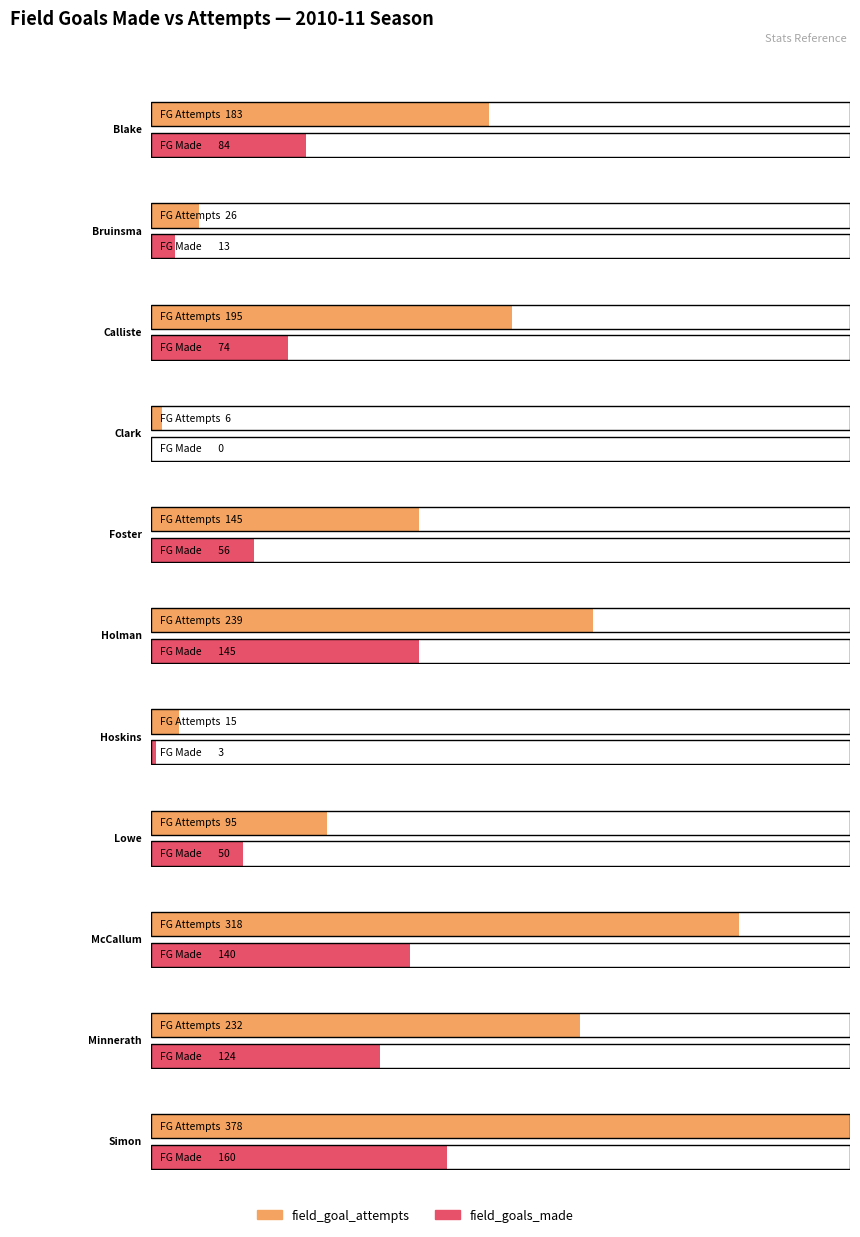

What is the difference between the second highest and second lowest values in the field_goal_attempts series?

303